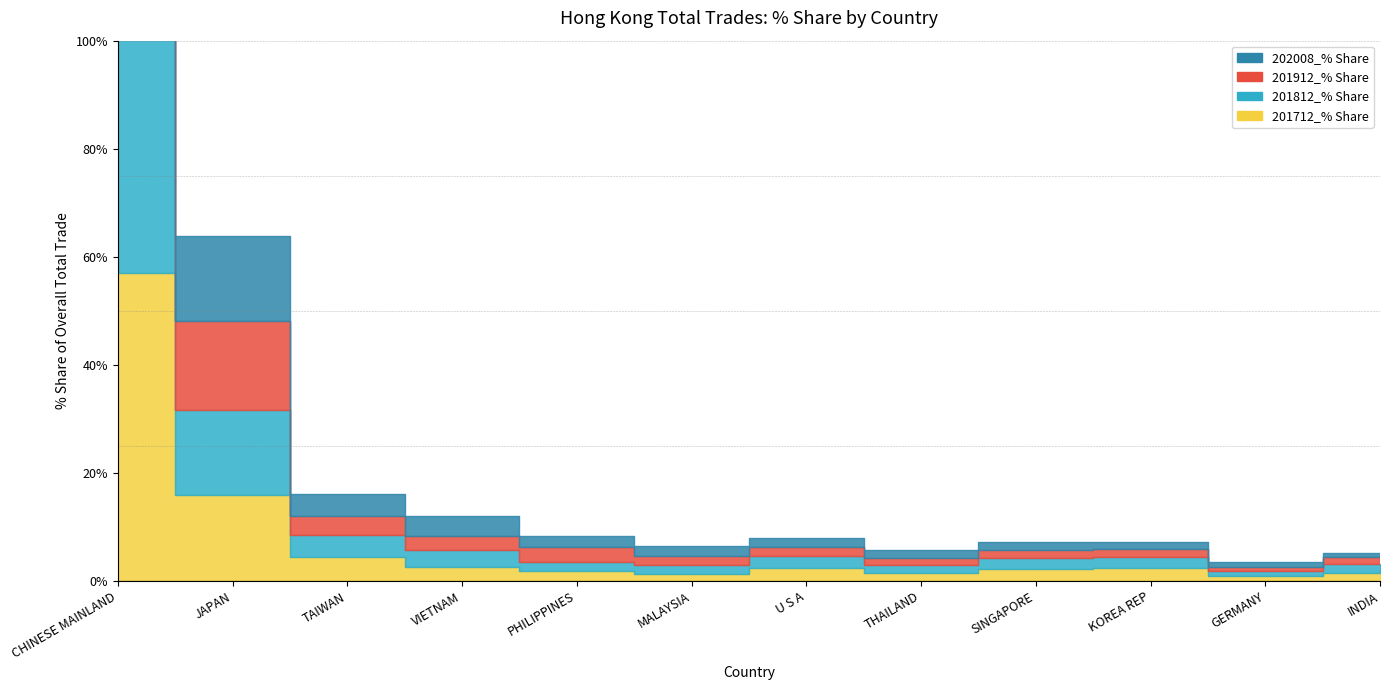

Rank the series at U S A from highest to lowest value.

201712_% Share, 201812_% Share, 201912_% Share, 202008_% Share